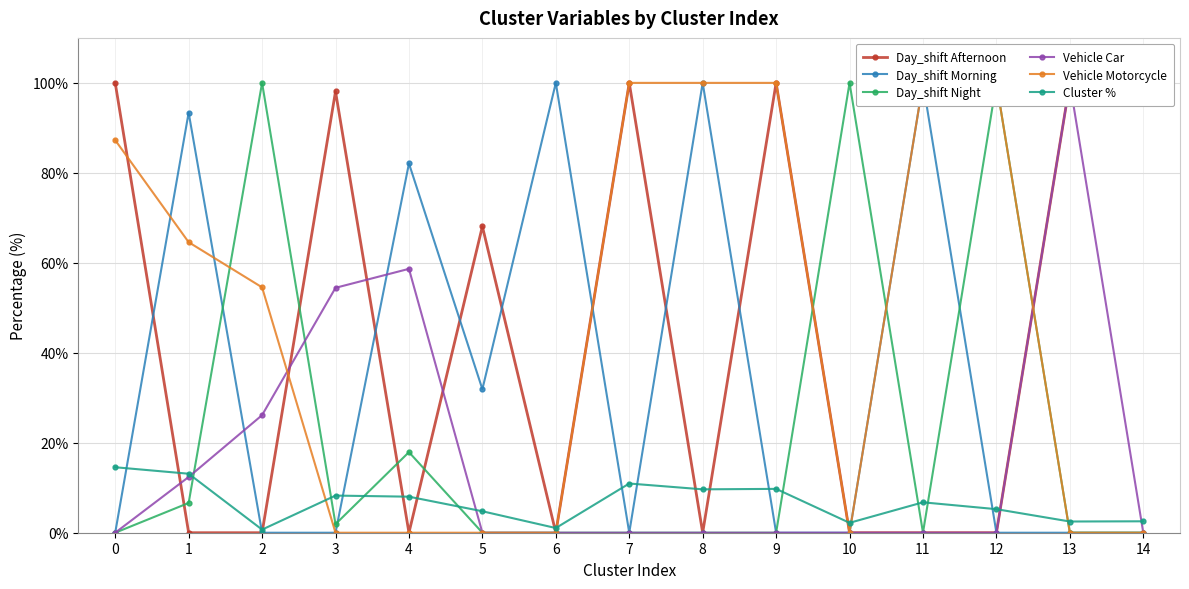

True or false: Day_shift Morning has a value of 166.4 at 6.

False